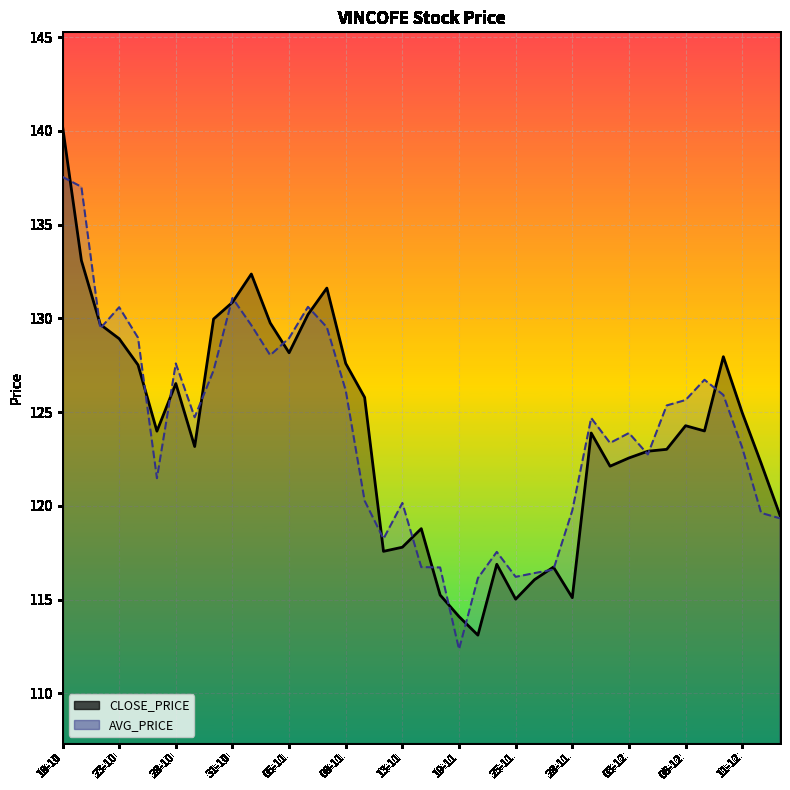

What is the greatest value displayed?

140.2